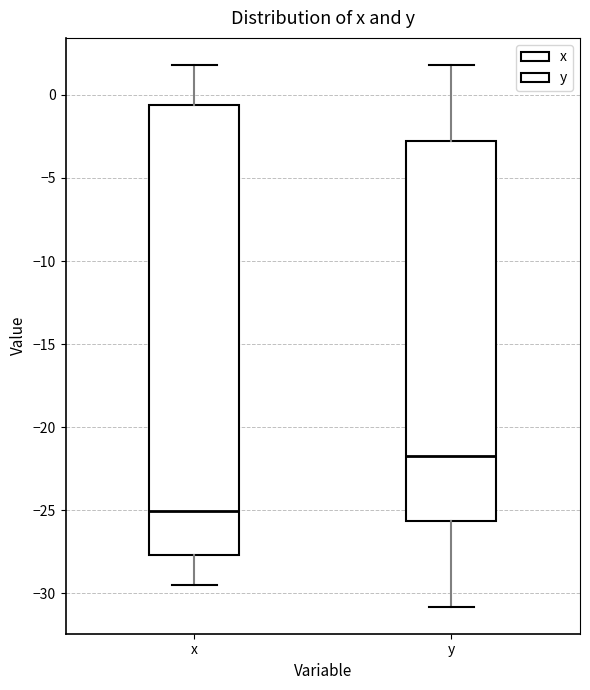

Where does the upper whisker of the box for y end on the y-axis? The values are not printed on the chart, so give them approximately, as read against the axis.

2.0